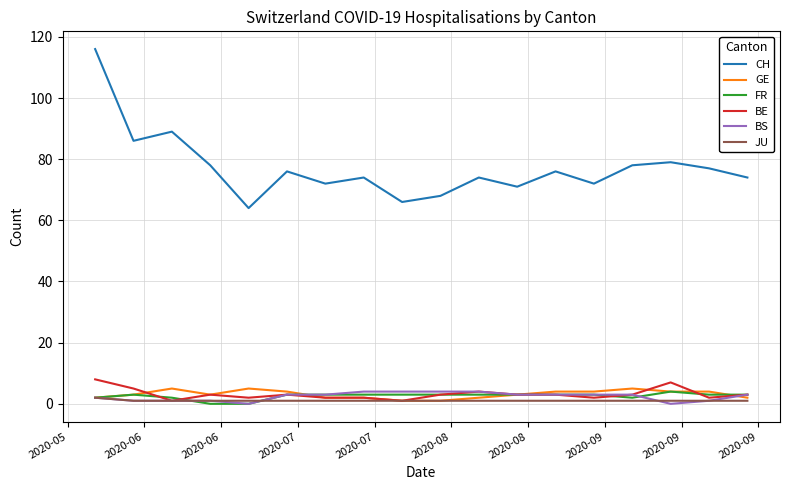

At how many categories does at least one series exceed 16?

18